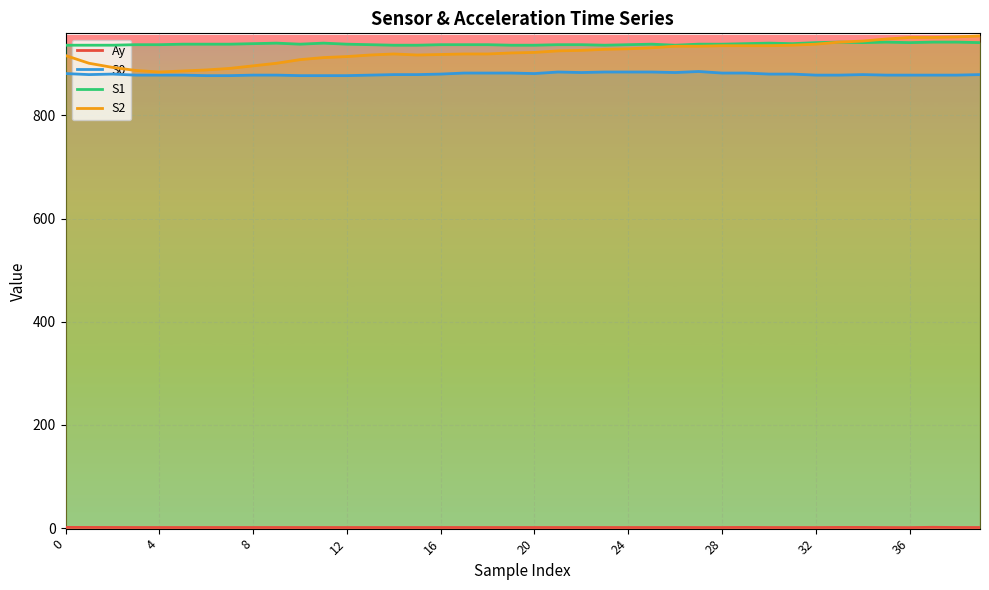

True or false: S0 and S1 intersect in this chart.

False